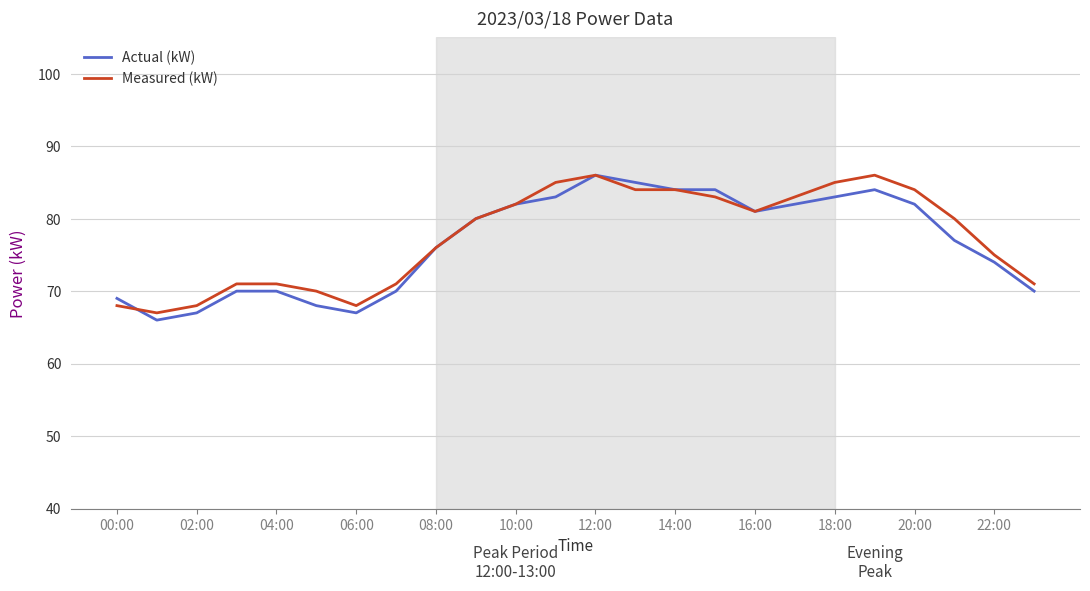

What is the maximum value shown in the chart?

86